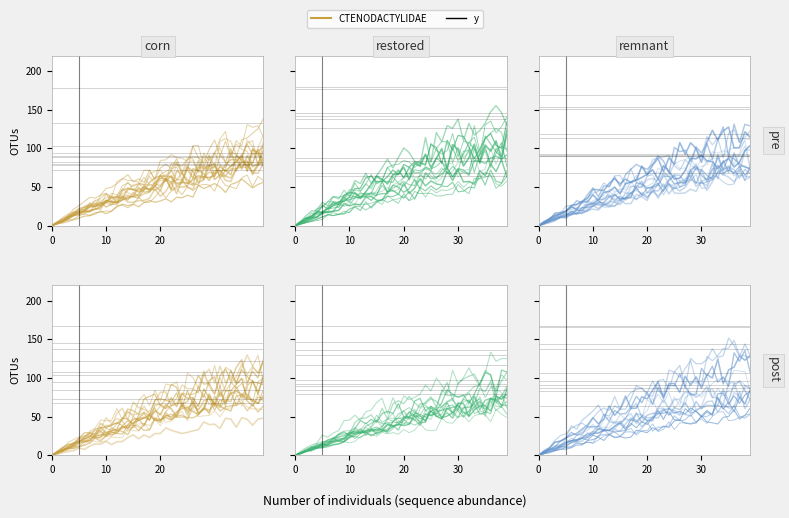

Between 25 and 30, which is larger?

30